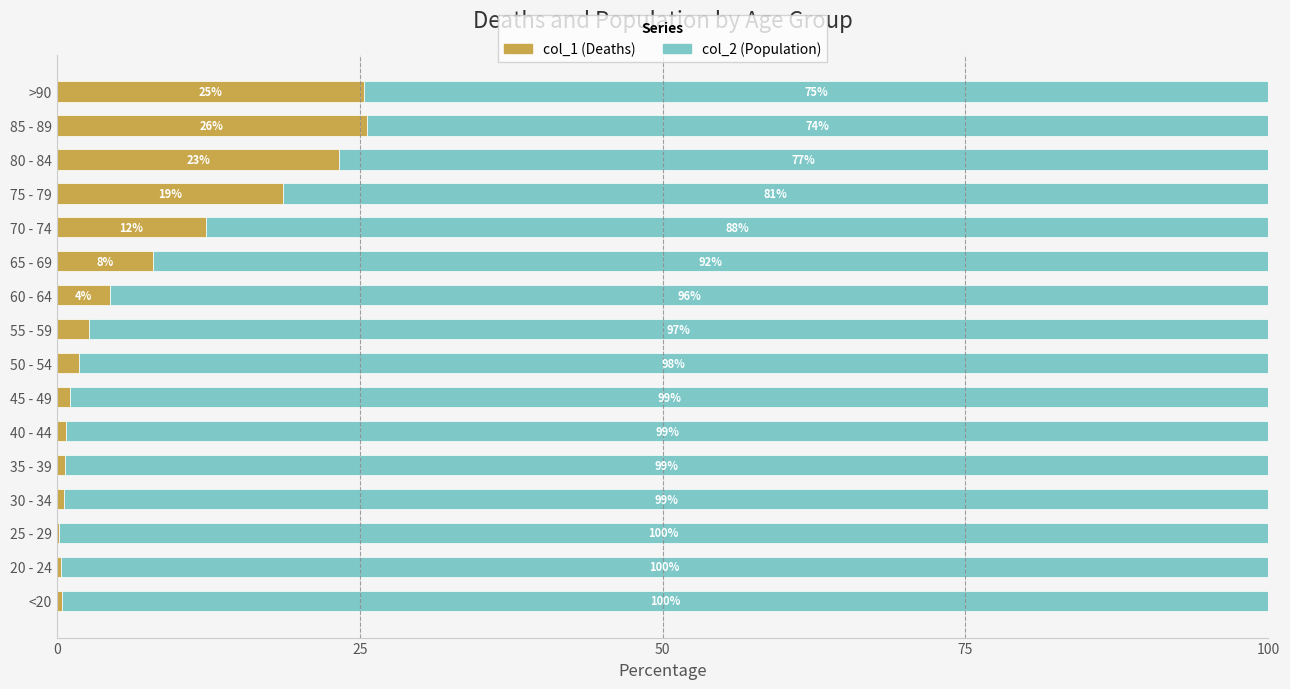

What is the total value across all series at 80 - 84?

100.0